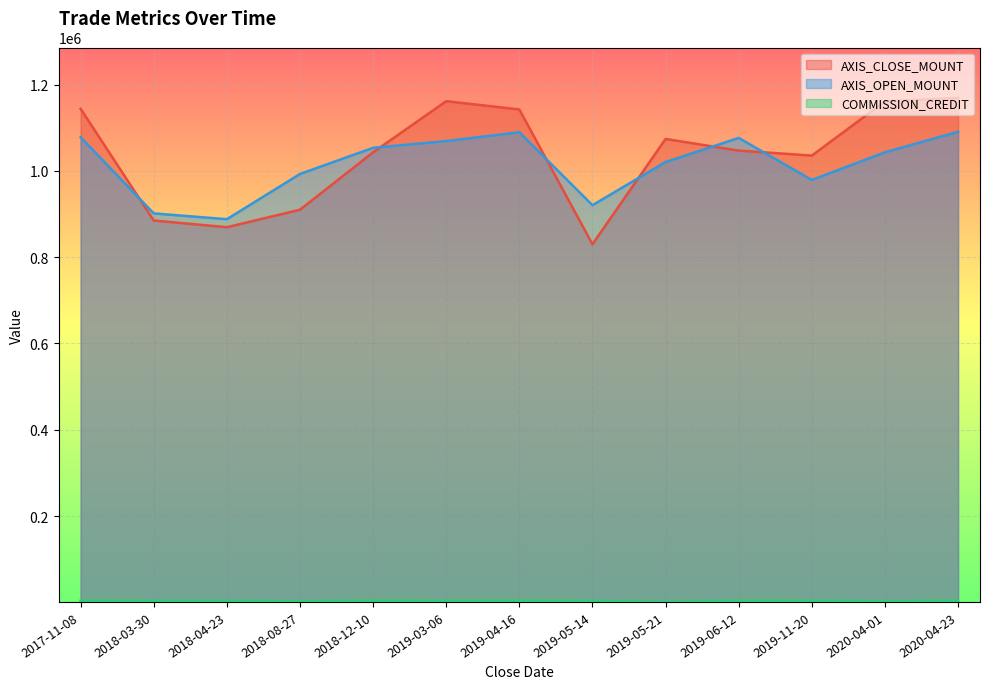

What is the maximum value for COMMISSION_CREDIT?

3798